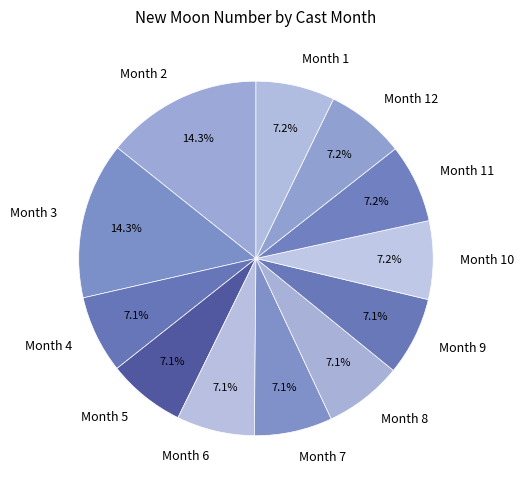

Count the number of slices in the pie.

12